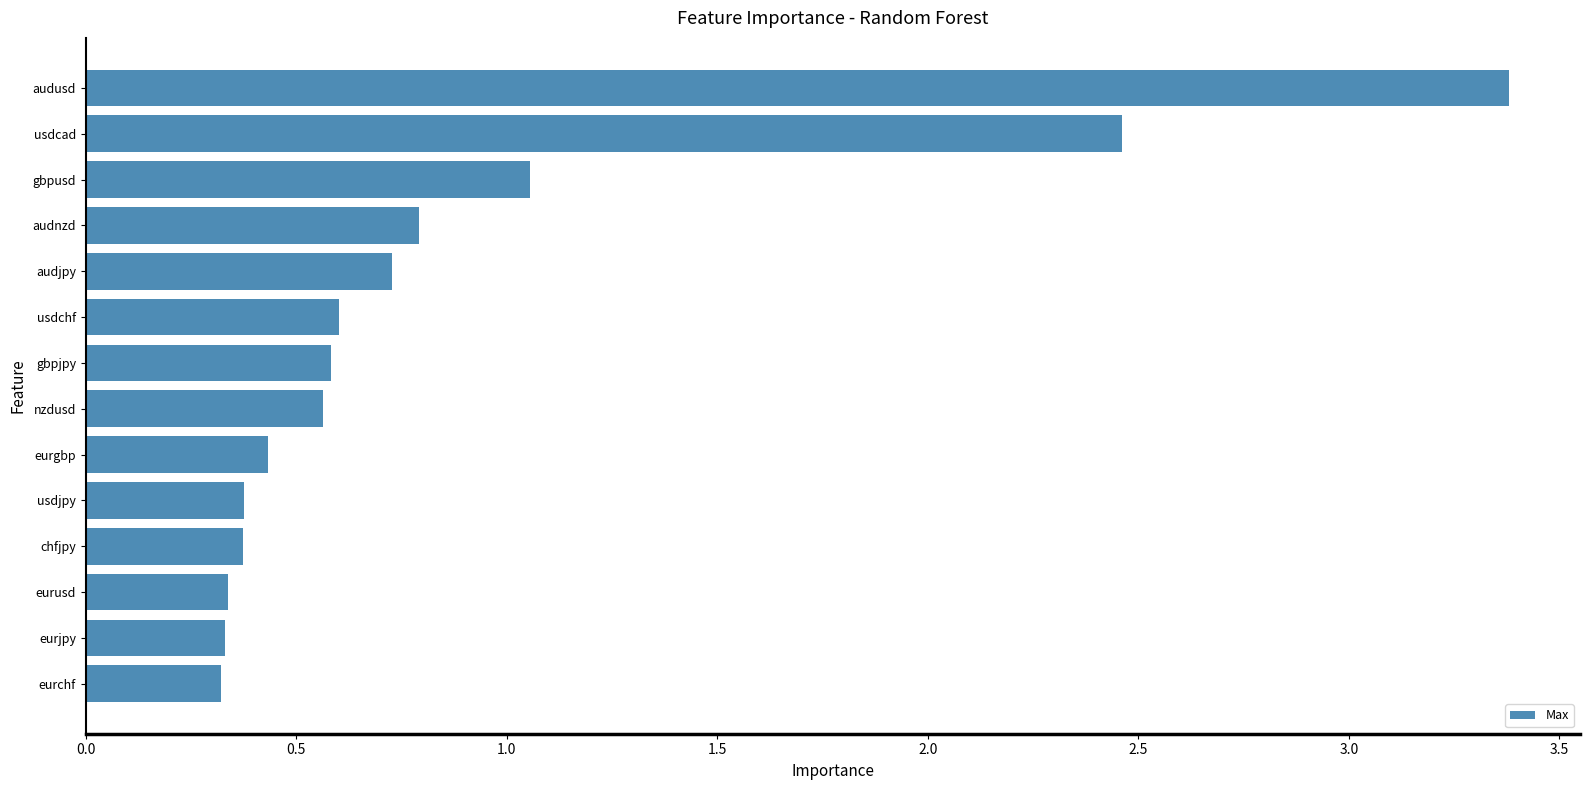

What is the greatest value displayed?

3.4